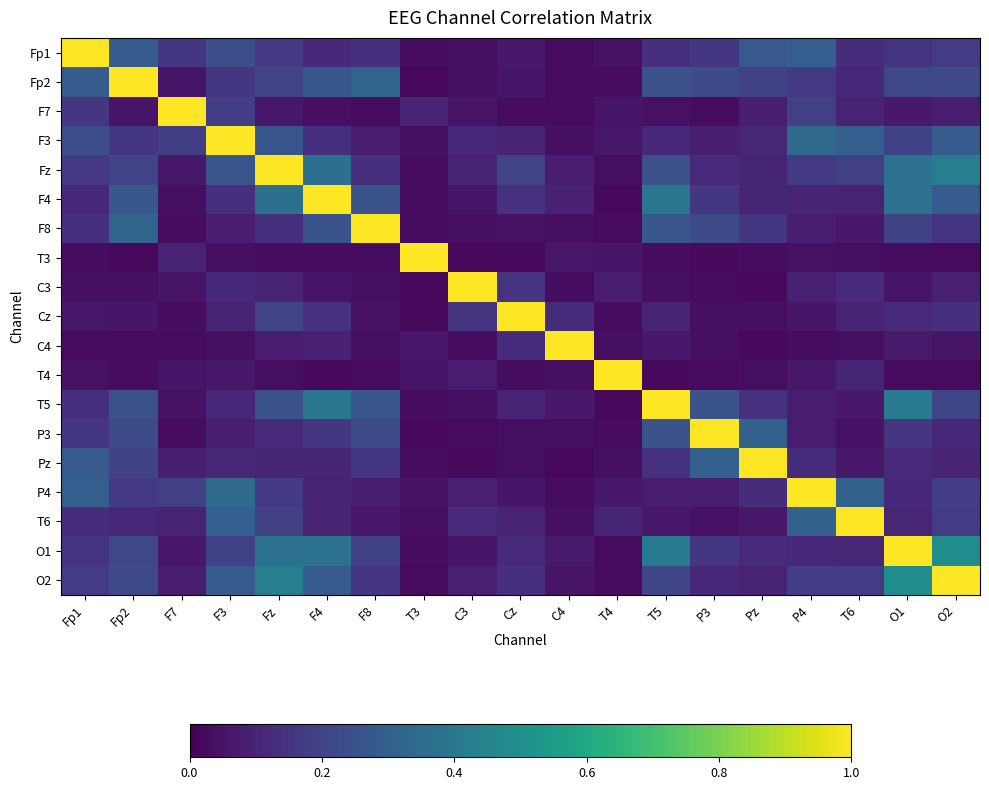

Which series has the largest total across all categories?

O1